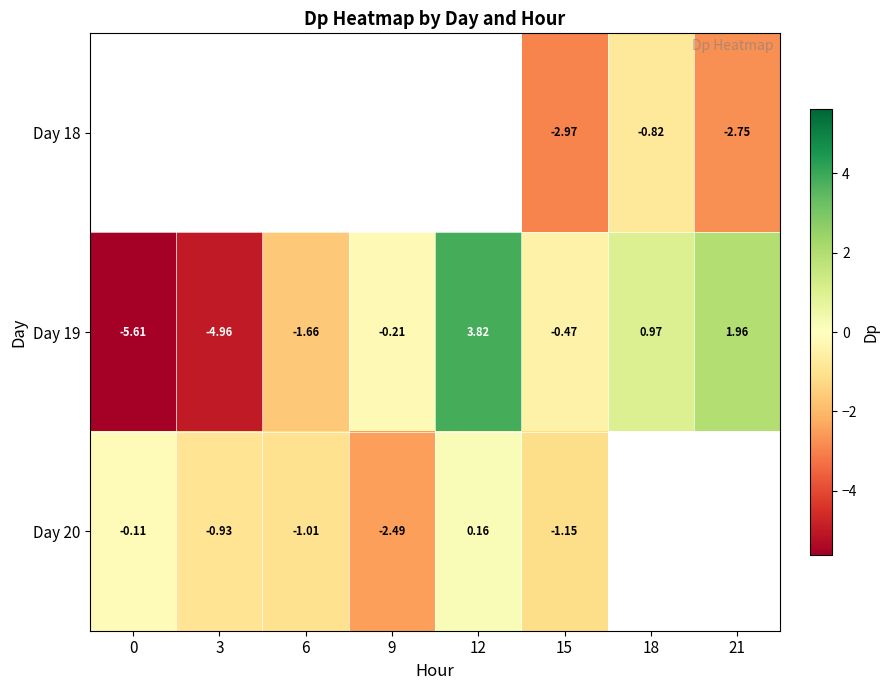

Is the value of Day 18 at 21 greater than the value of Day 20 at 9?

No